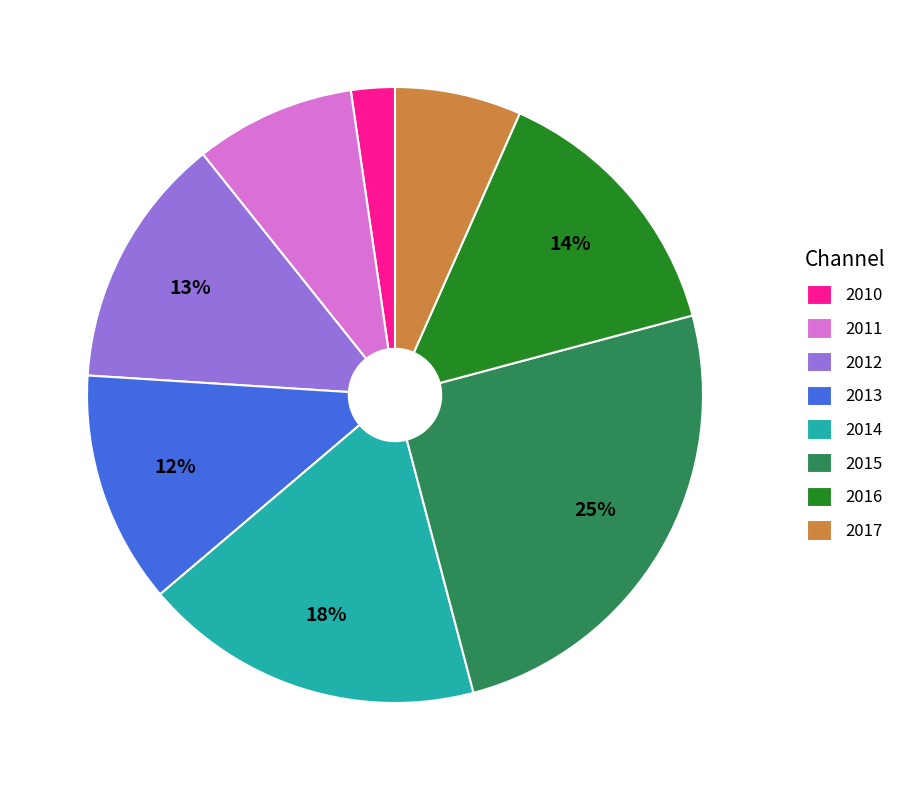

True or false: 2011 accounts for 1% of the total.

False